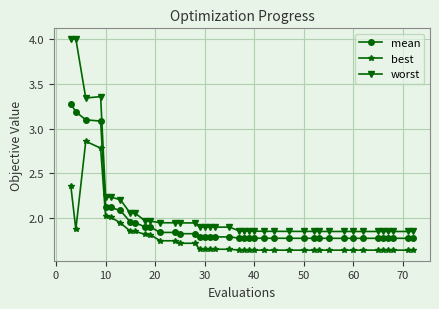

Which series has the largest range (max minus min)?

worst